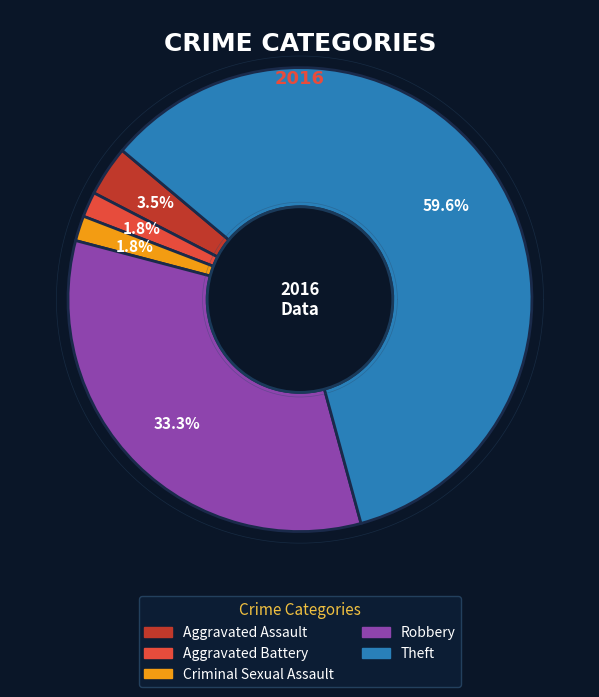

What percentage is the Criminal Sexual Assault slice, to the nearest percent?

2%